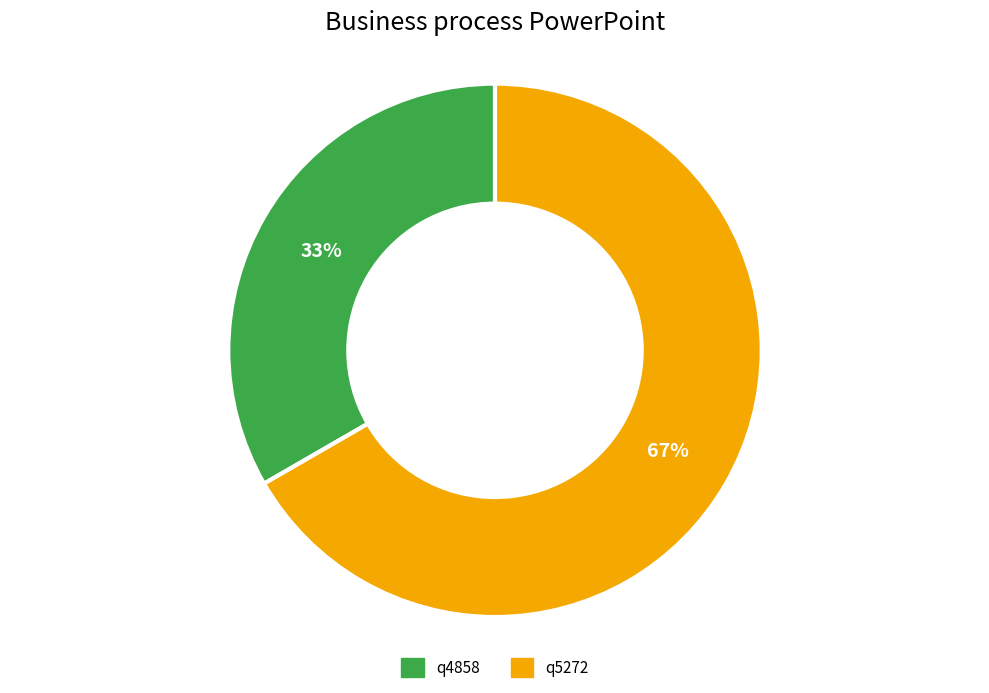

How many slices are in this pie chart?

2